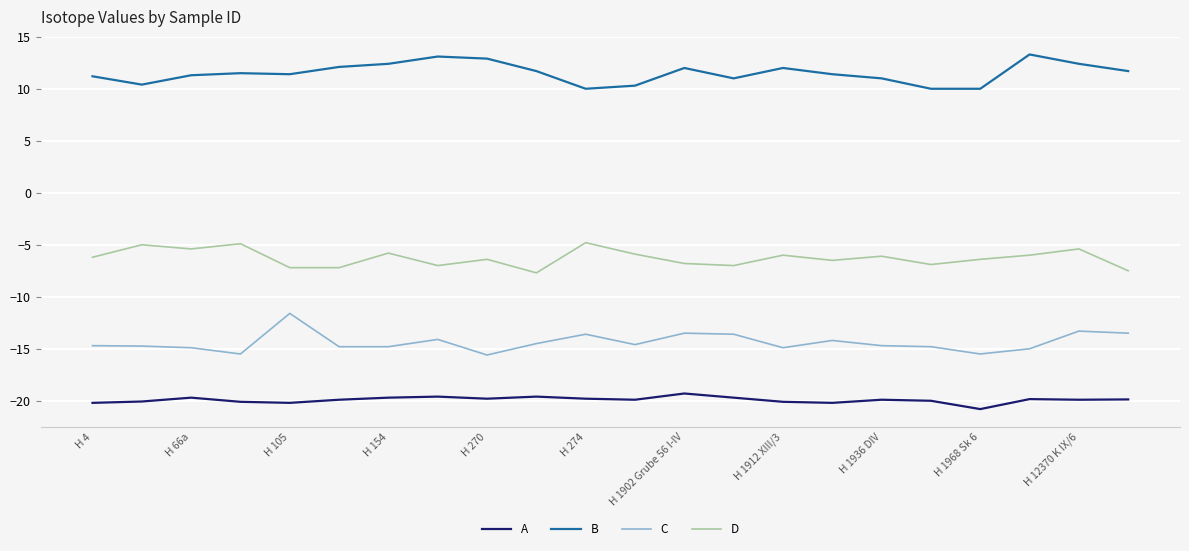

In D, how many points are higher than both neighbors (excluding endpoints)?

8